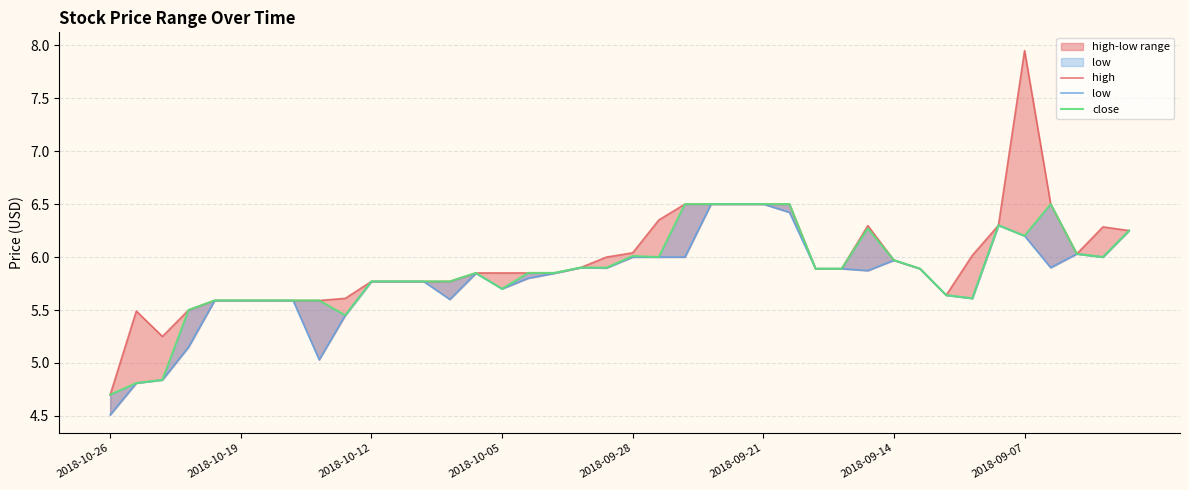

At which category does close reach its first local valley?

9